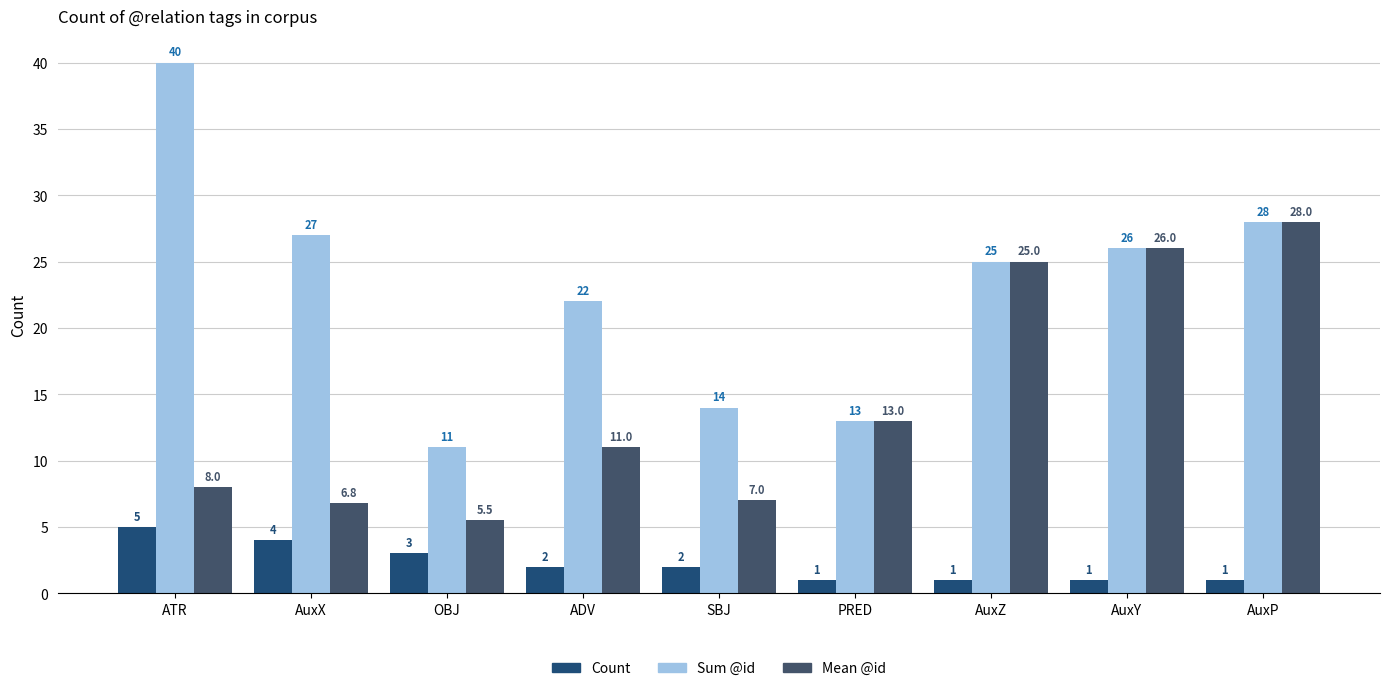

Is it true that Sum @id equals 13.0 at PRED?

True